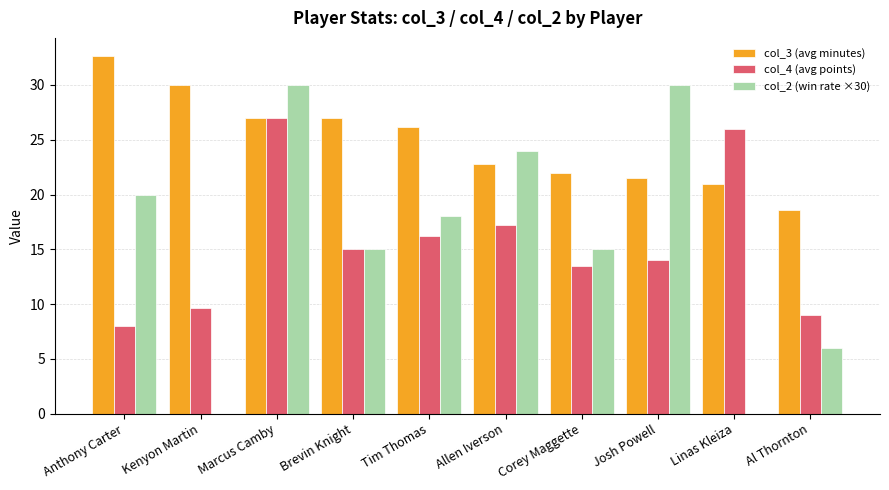

Count the number of data series in this chart.

3